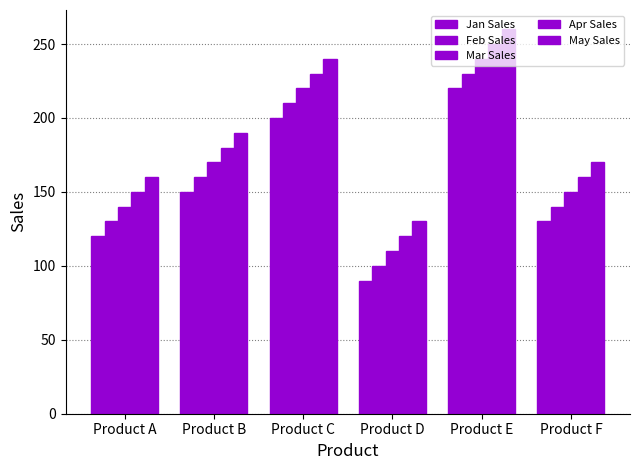

Does the chart contain stacked bars?

No